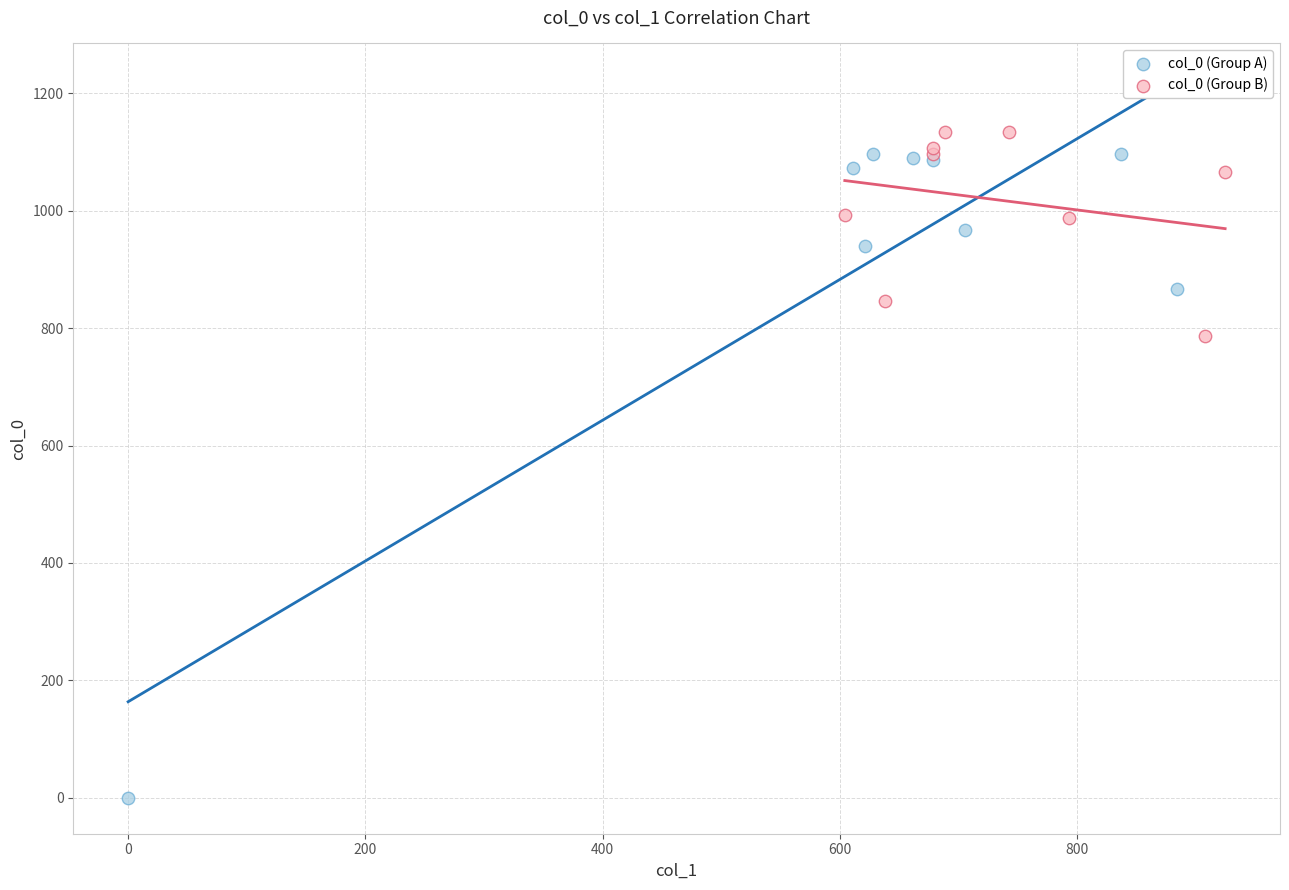

Which series reaches the minimum Y coordinate?

col_0 (Group A)